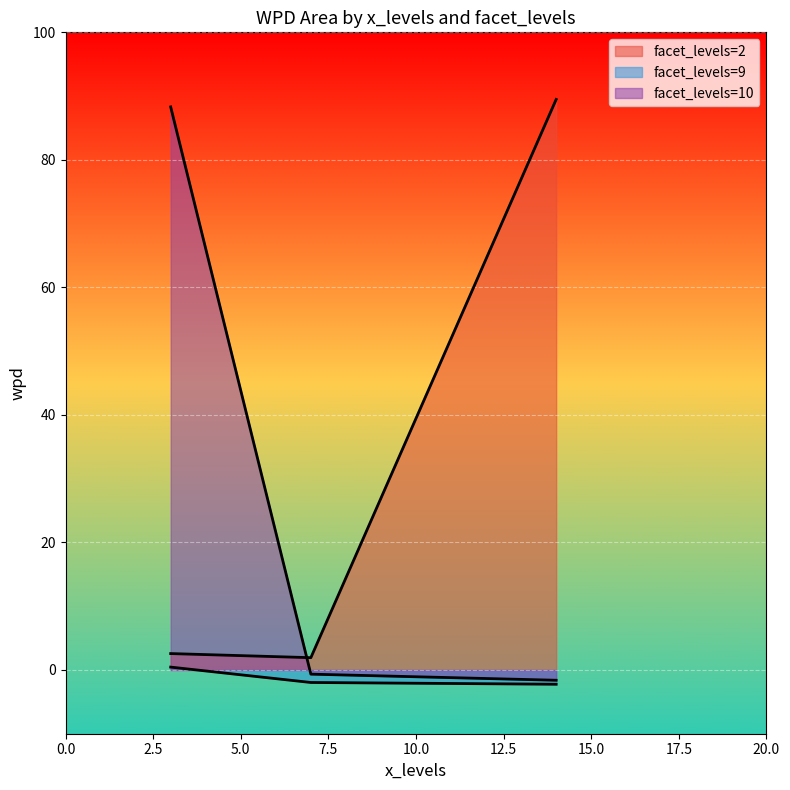

Rank the categories by value from lowest to highest.

14, 7, 14, 7, 3, 7, 3, 3, 14